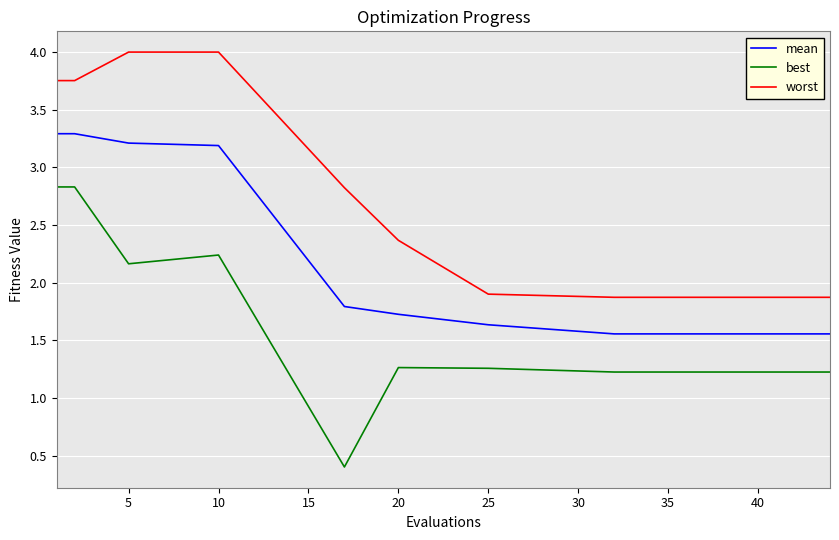

How many lines are shown in the chart?

3